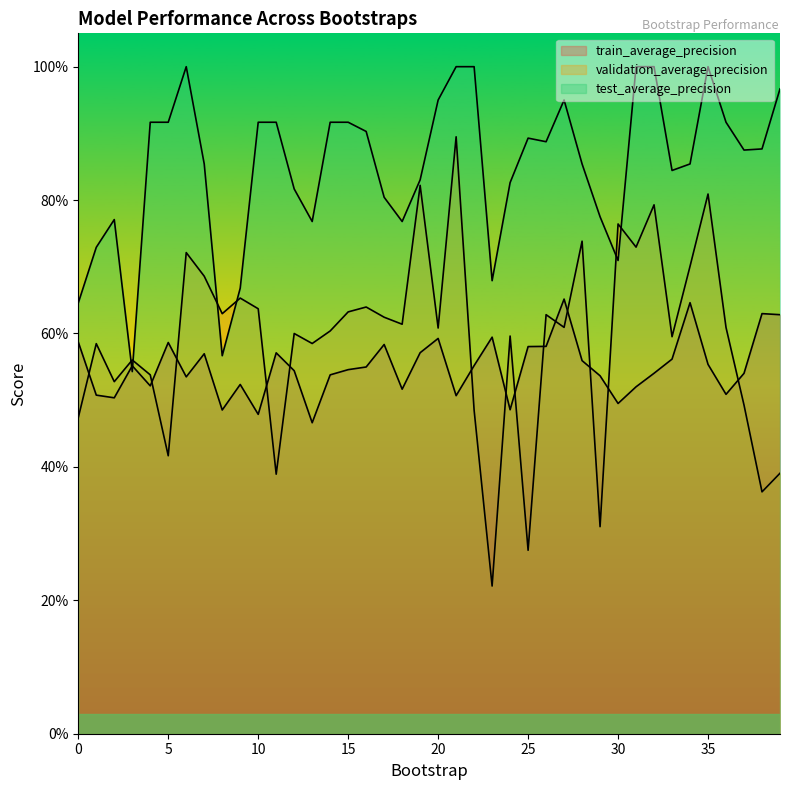

Reading left to right, transcribe all the data shown in this chart.

train_average_precision: 0=0.6	1=0.5	2=0.5	3=0.6	4=0.5	5=0.6	6=0.5	7=0.6	8=0.5	9=0.5	10=0.5	11=0.6	12=0.5	13=0.5	14=0.5	15=0.5	16=0.5	17=0.6	18=0.5	19=0.6	20=0.6	21=0.5	22=0.6	23=0.6	24=0.5	25=0.6	26=0.6	27=0.7	28=0.6	29=0.5	30=0.5	31=0.5	32=0.5	33=0.6	34=0.6	35=0.6	36=0.5	37=0.5	38=0.6	39=0.6
validation_average_precision: 0=0.5	1=0.6	2=0.5	3=0.6	4=0.5	5=0.4	6=0.7	7=0.7	8=0.6	9=0.7	10=0.6	11=0.4	12=0.6	13=0.6	14=0.6	15=0.6	16=0.6	17=0.6	18=0.6	19=0.8	20=0.6	21=0.9	22=0.5	23=0.2	24=0.6	25=0.3	26=0.6	27=0.6	28=0.7	29=0.3	30=0.8	31=0.7	32=0.8	33=0.6	34=0.7	35=0.8	36=0.6	37=0.5	38=0.4	39=0.4
test_average_precision: 0=0.6	1=0.7	2=0.8	3=0.5	4=0.9	5=0.9	6=1.0	7=0.9	8=0.6	9=0.7	10=0.9	11=0.9	12=0.8	13=0.8	14=0.9	15=0.9	16=0.9	17=0.8	18=0.8	19=0.8	20=0.9	21=1.0	22=1.0	23=0.7	24=0.8	25=0.9	26=0.9	27=0.9	28=0.9	29=0.8	30=0.7	31=1.0	32=1.0	33=0.8	34=0.9	35=1.0	36=0.9	37=0.9	38=0.9	39=1.0